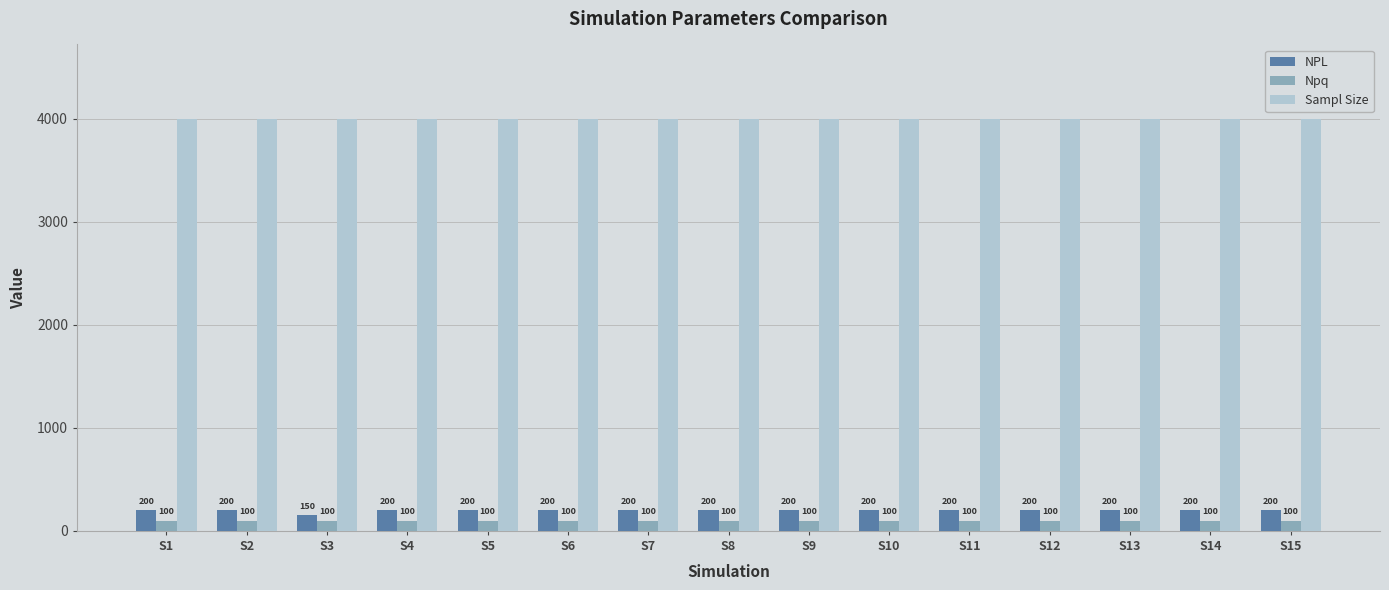

What is the spread (max minus min) of values at S5?

3900